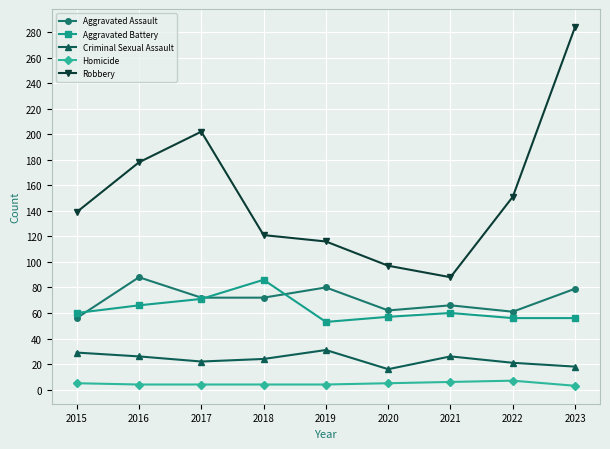

Is the value of Criminal Sexual Assault at 2019 greater than the value of Robbery at 2019?

No